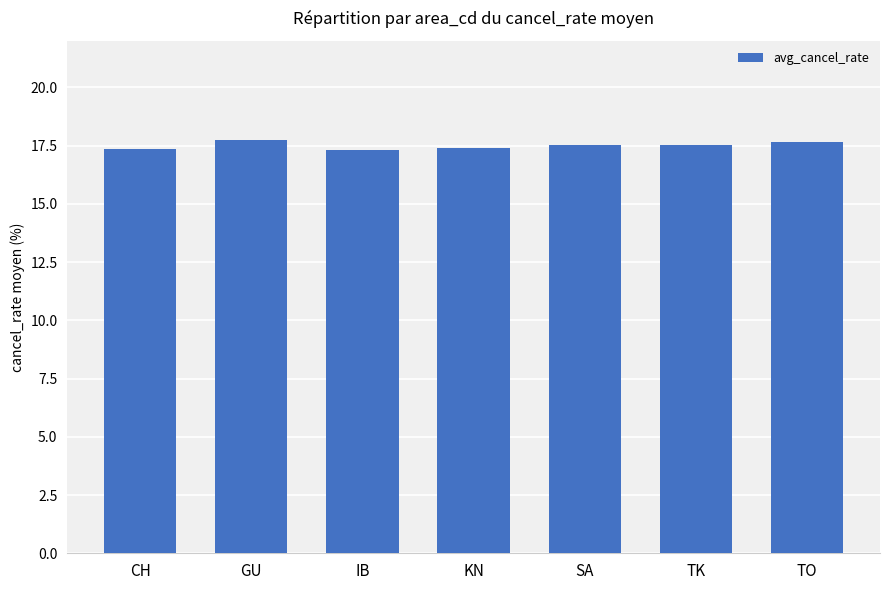

What is the maximum value shown in the chart?

17.8